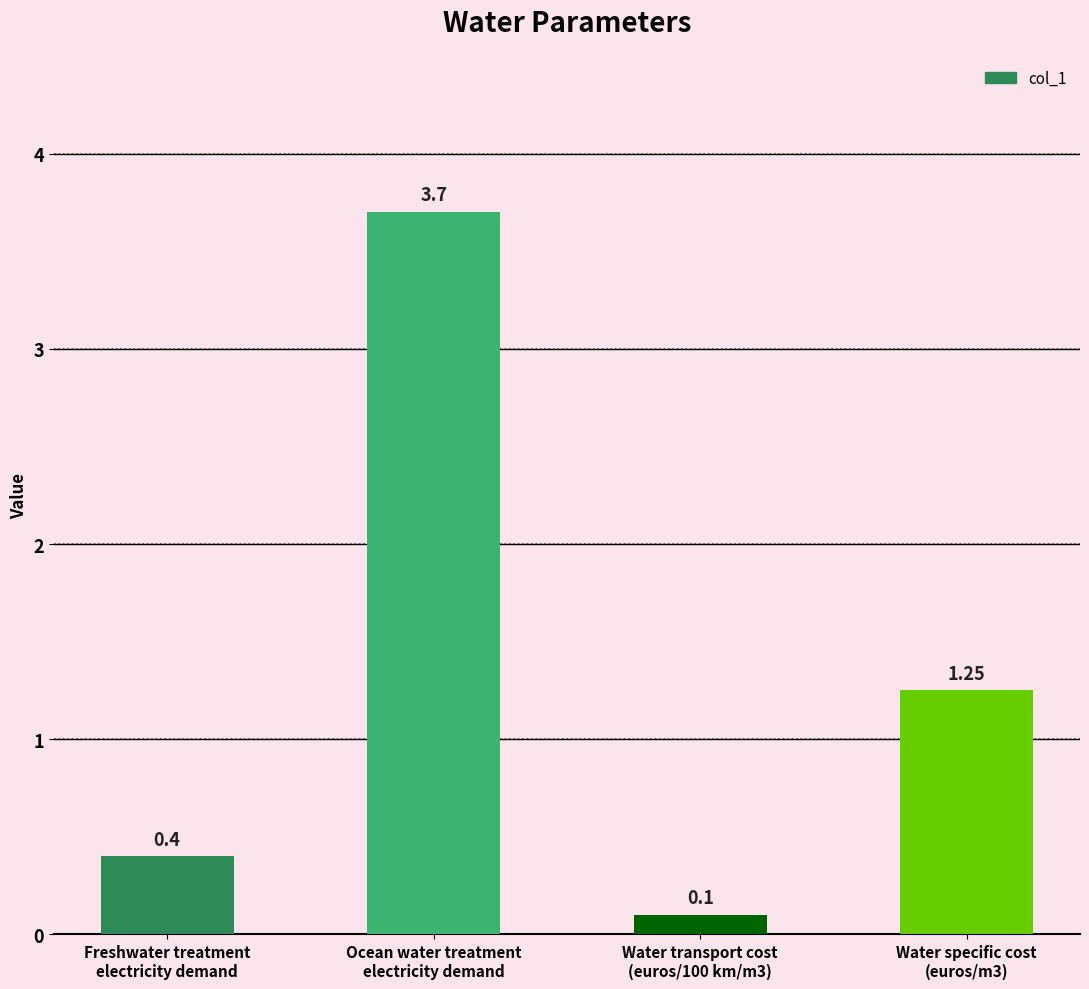

What is the label of the 1st bar from the right?

Water specific cost
(euros/m3)